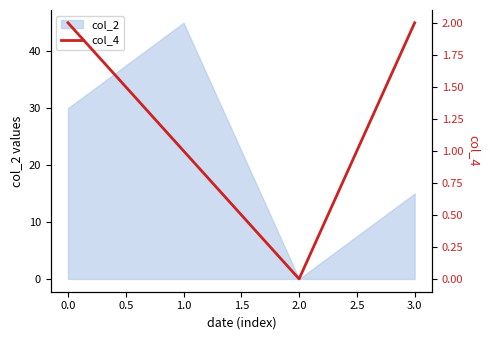

What is the average value?

1